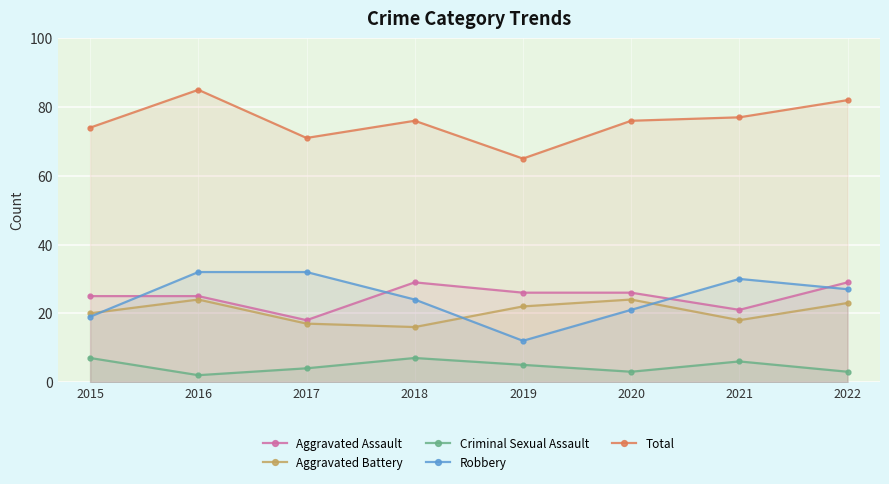

What is the difference between the Robbery values at 2018 and 2020?

3